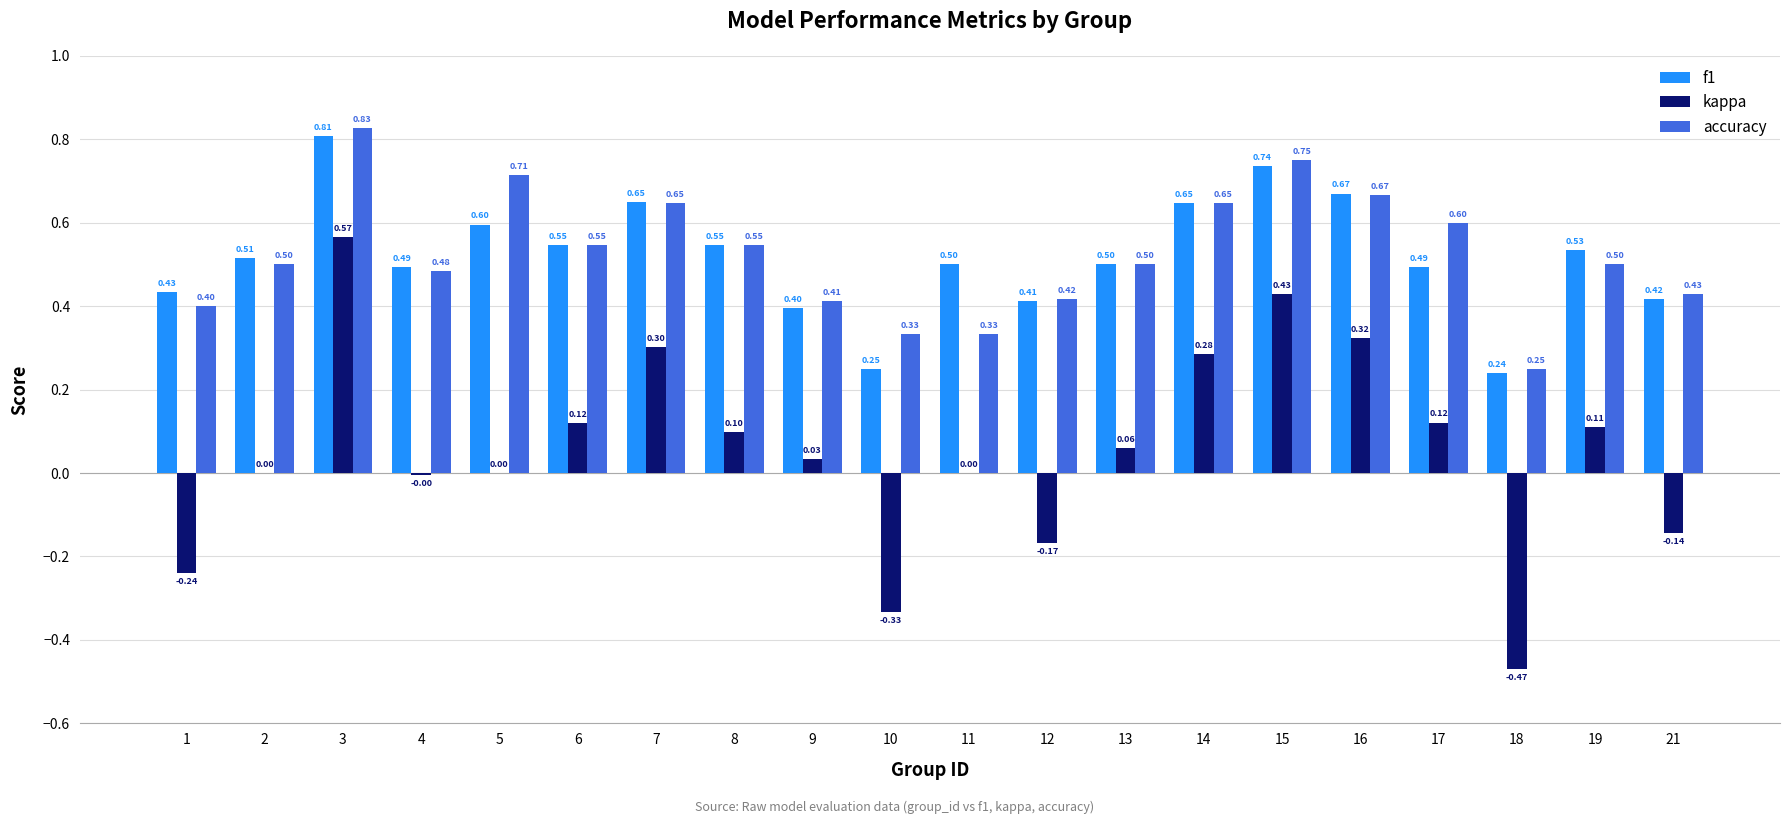

How many groups of bars are there?

20